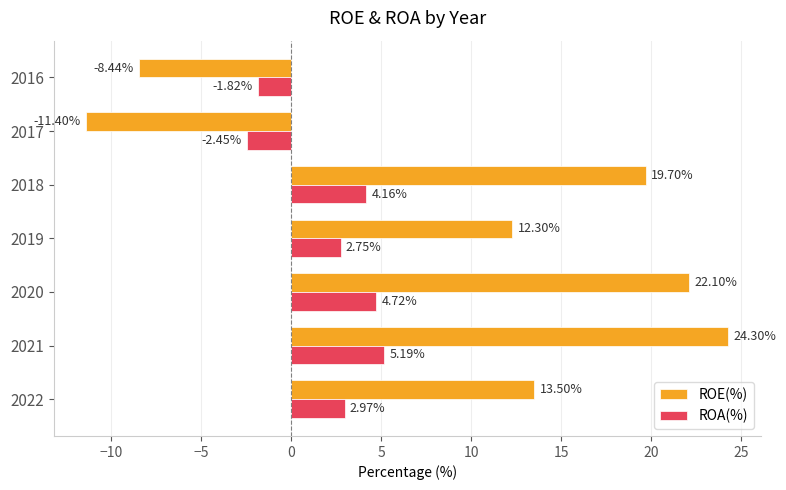

Count the number of categories in the chart.

7